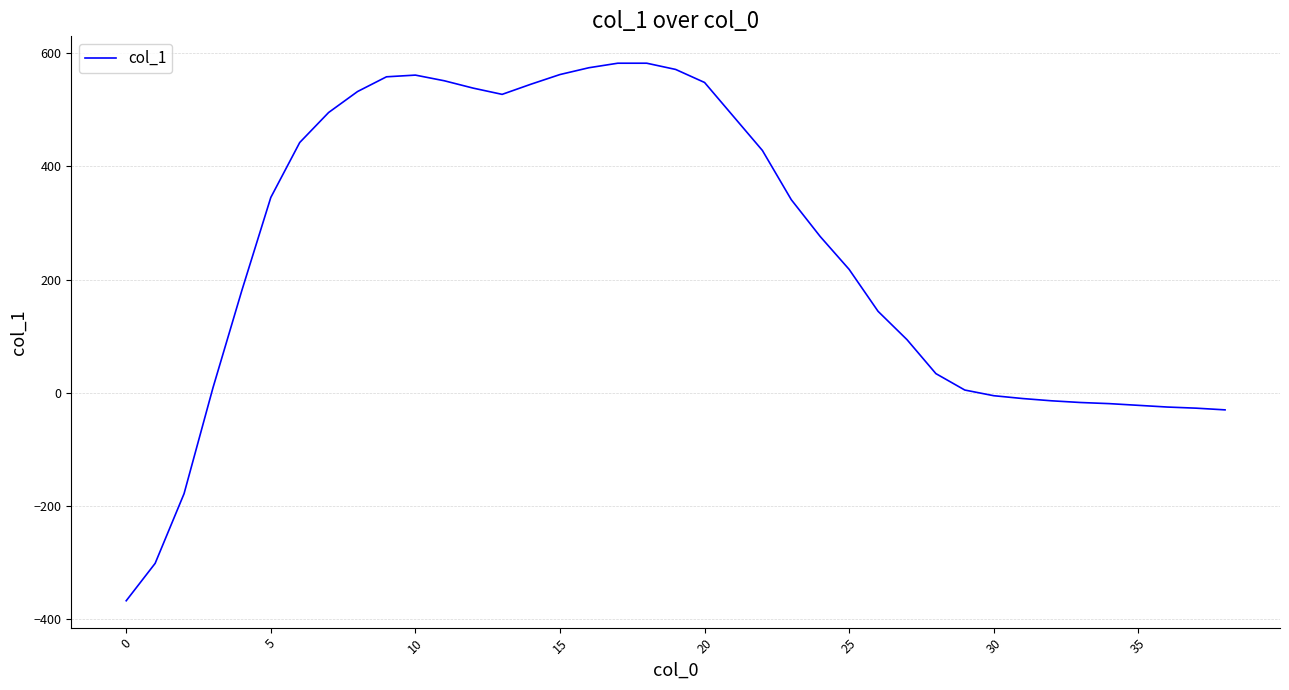

What is the greatest value displayed?

582